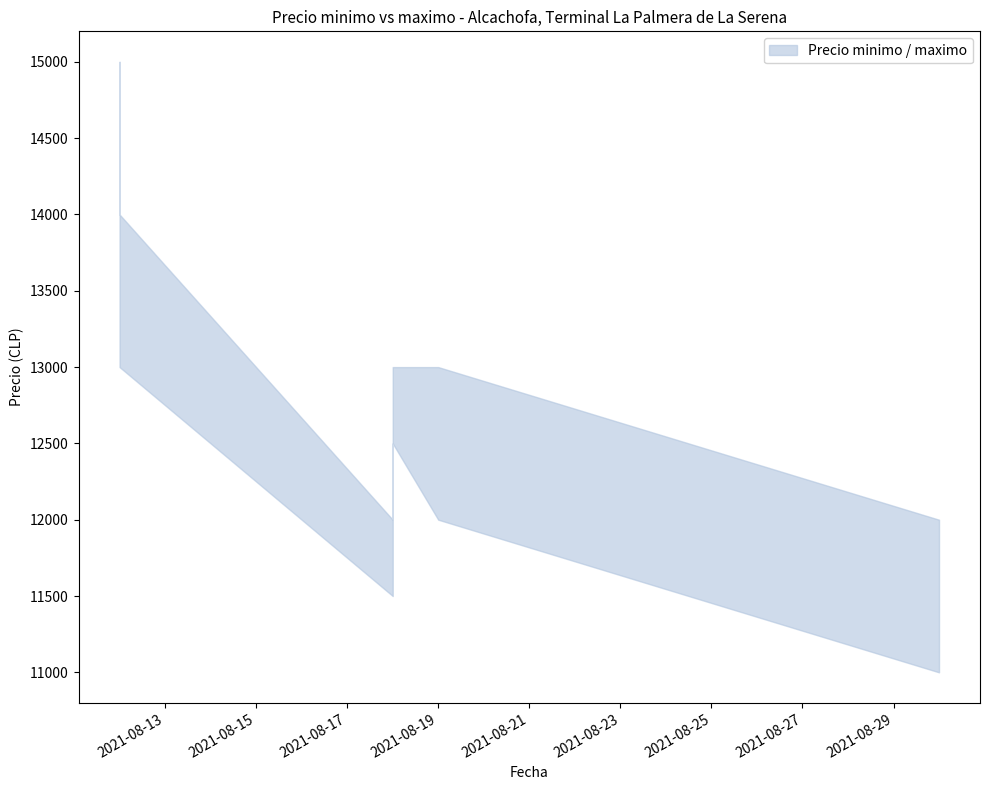

What is the total value across all series at 2021-08-18?

23500